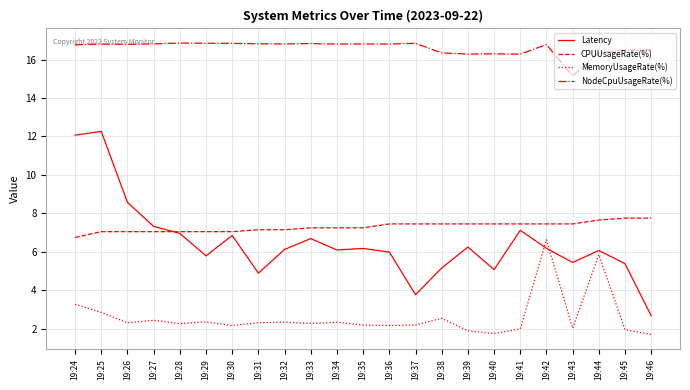

At 19:30, list the series in order from largest to smallest.

NodeCpuUsageRate(%), CPUUsageRate(%), Latency, MemoryUsageRate(%)